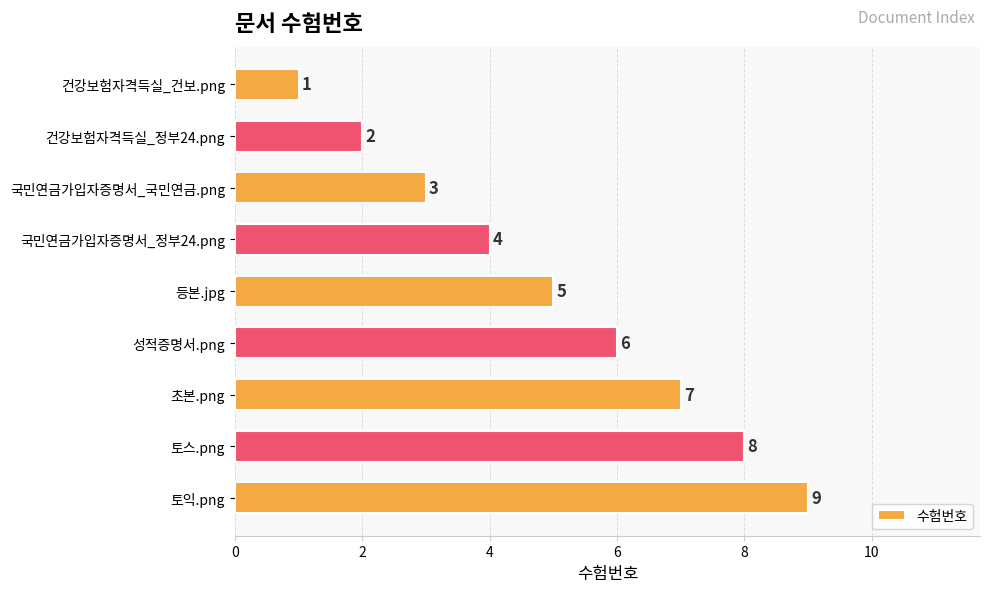

How many distinct data groups are displayed?

1